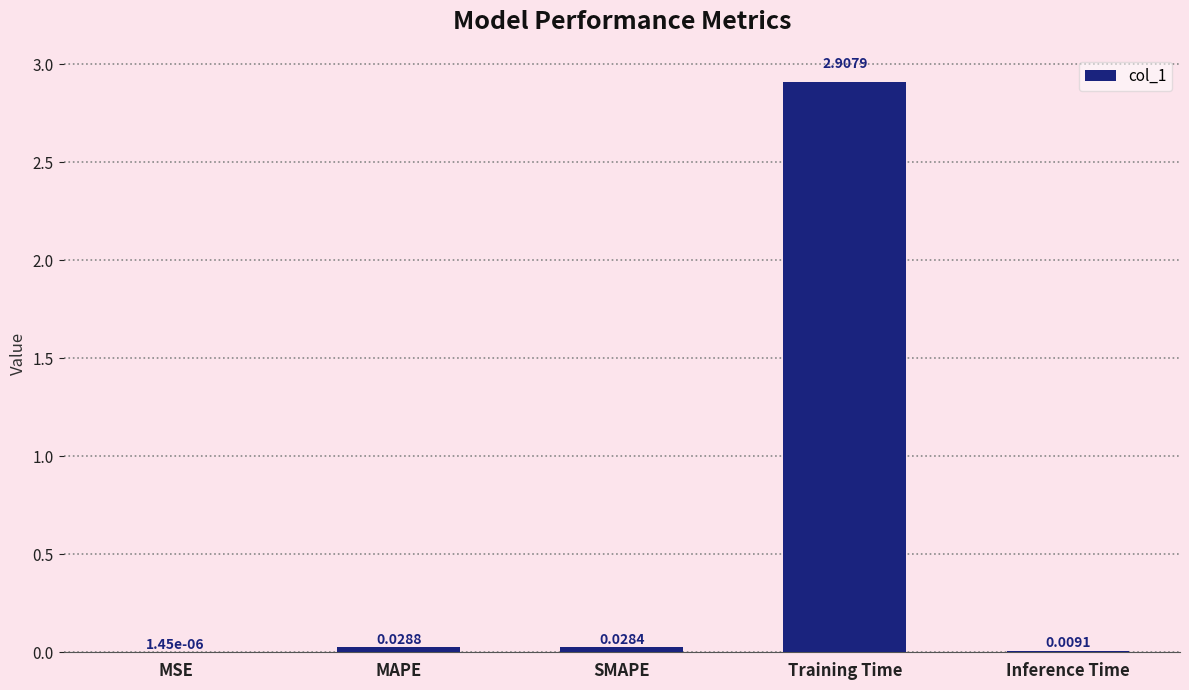

At which label is the value closest to 1?

MAPE